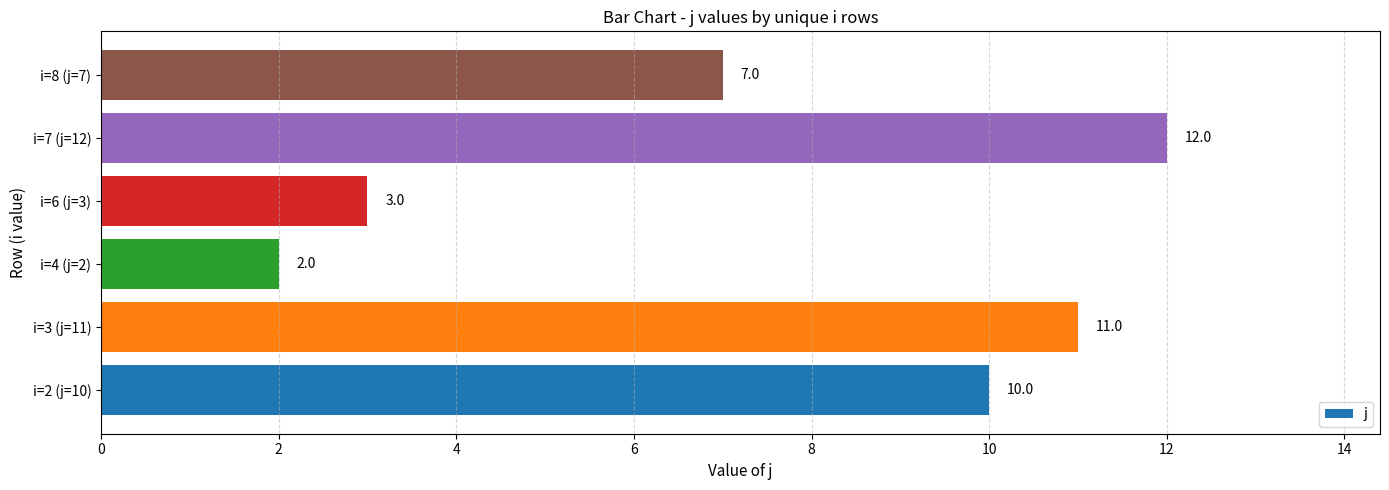

How many values are between 3 and 11?

4